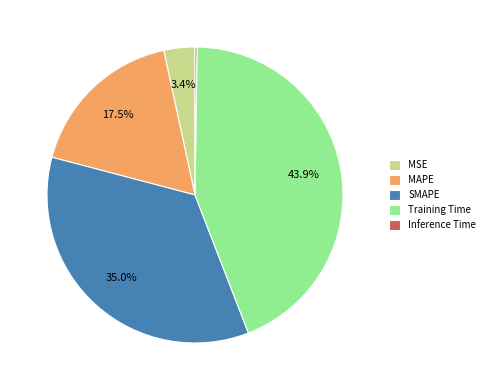

Approximately how many times larger is the value at MAPE compared to Training Time?

0.4